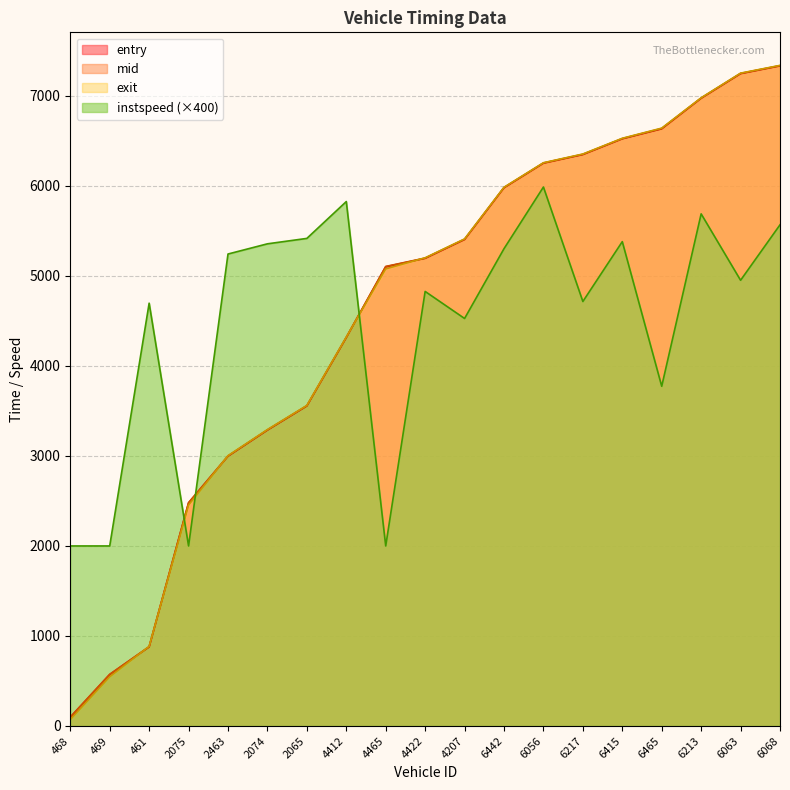

Rank the series at 4207 from lowest to highest value.

instspeed, entry, mid, exit